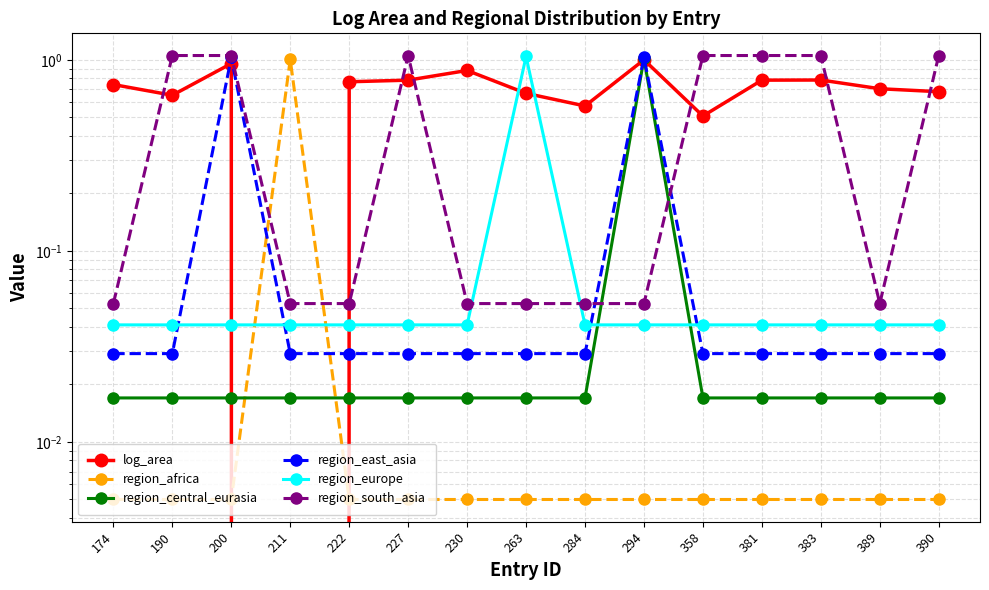

Which series changed the most between 222 and 230?

log_area